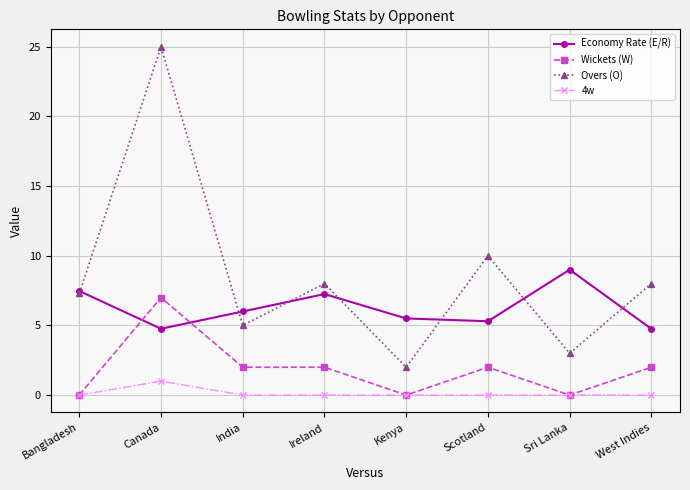

In Economy Rate (E/R), how many points are lower than both neighbors (excluding endpoints)?

2